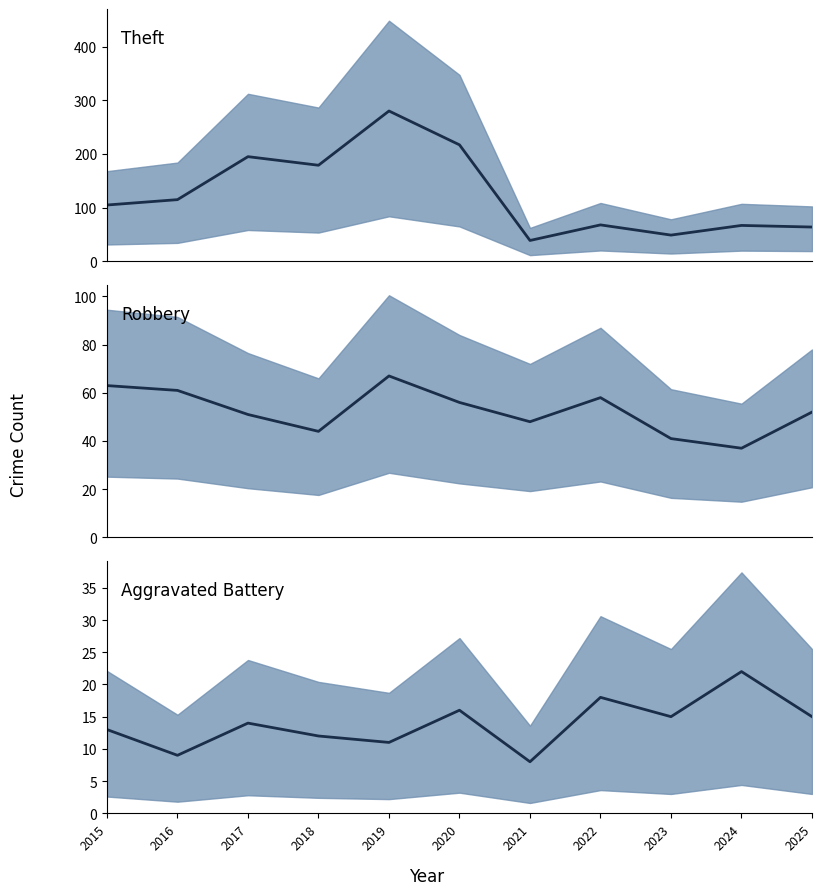

At which category is the sum across all series the highest?

2019